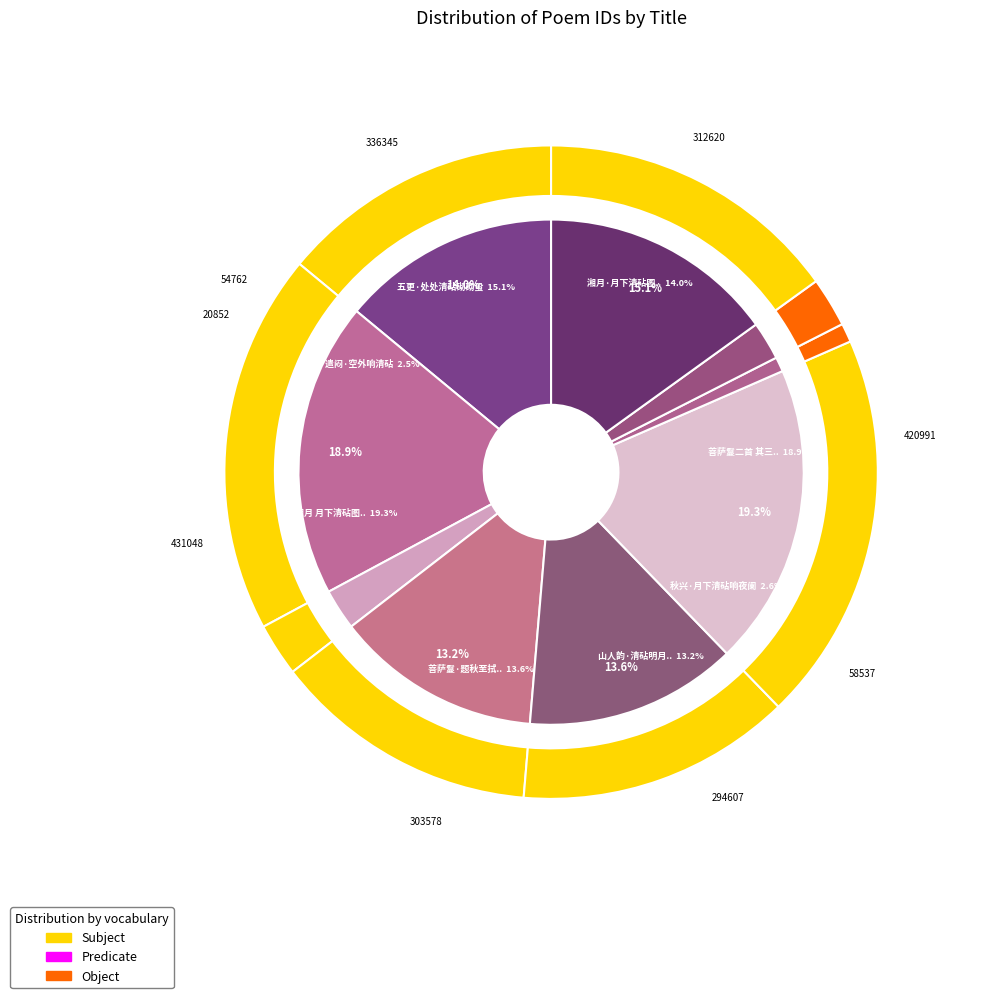

What percentage is the 湘月·月下清砧图，社友吴君焕然属题 slice, to the nearest percent?

14%